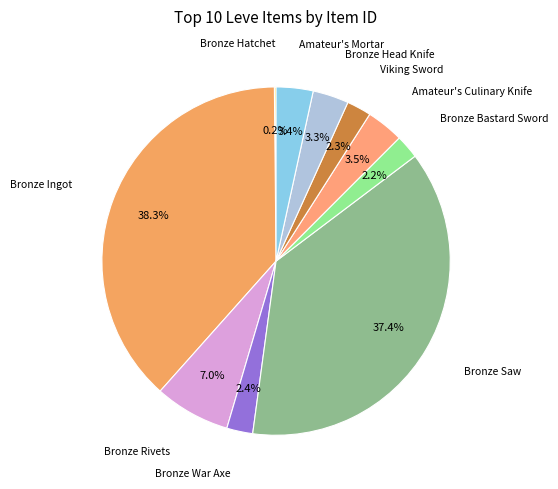

Which slice is the largest?

Bronze Ingot